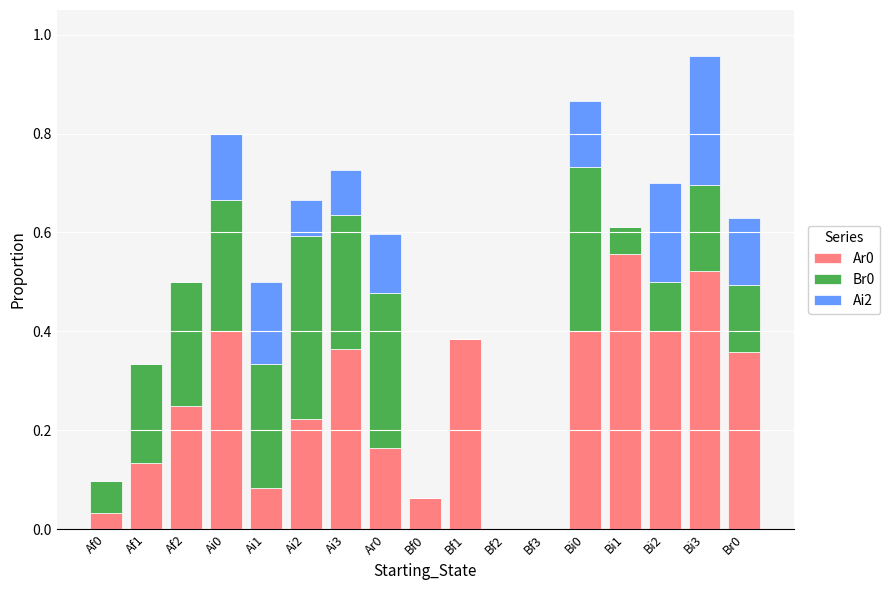

How many data points does each series have?

17